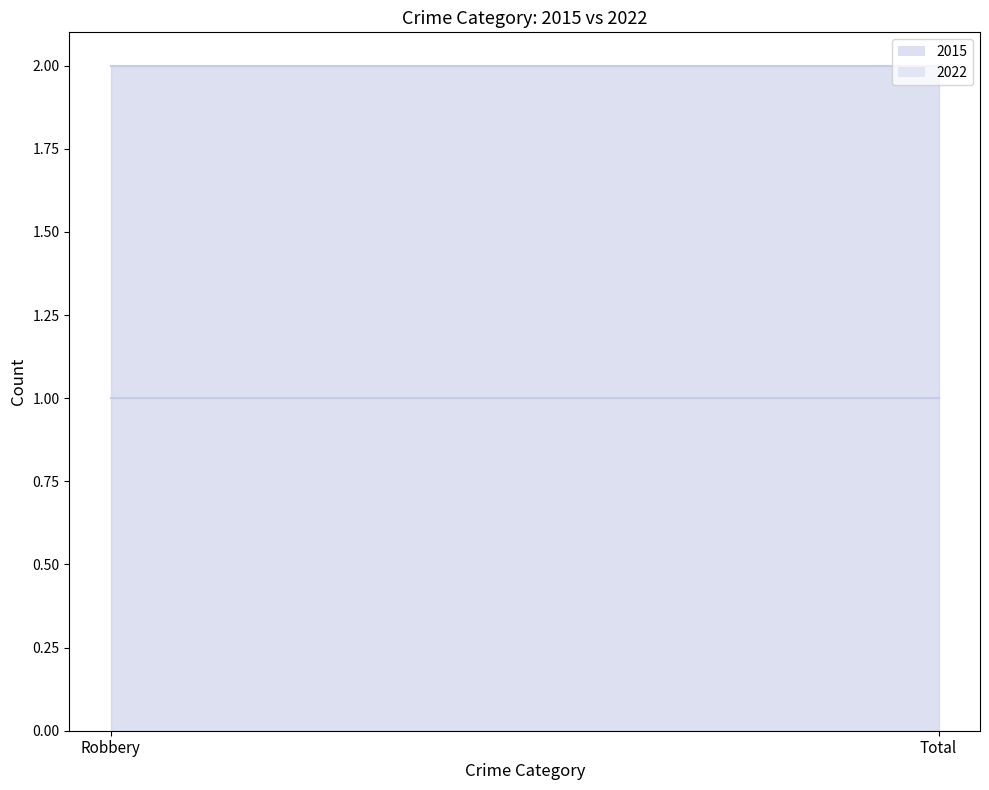

Which category has the highest value in the 2022 series?

Robbery